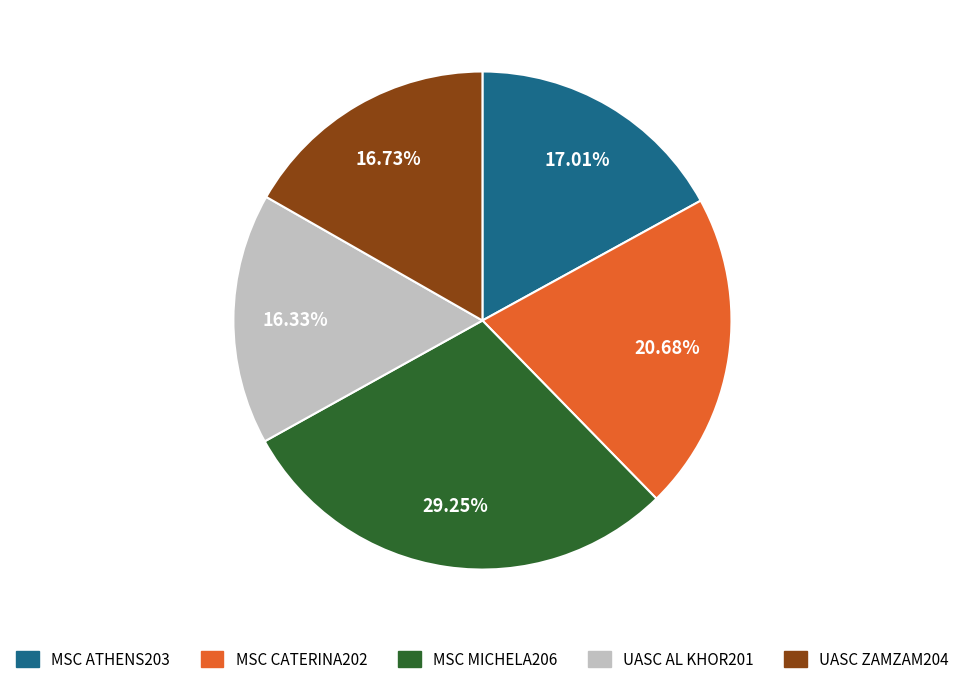

To the nearest percent, what is the average slice percentage?

20%